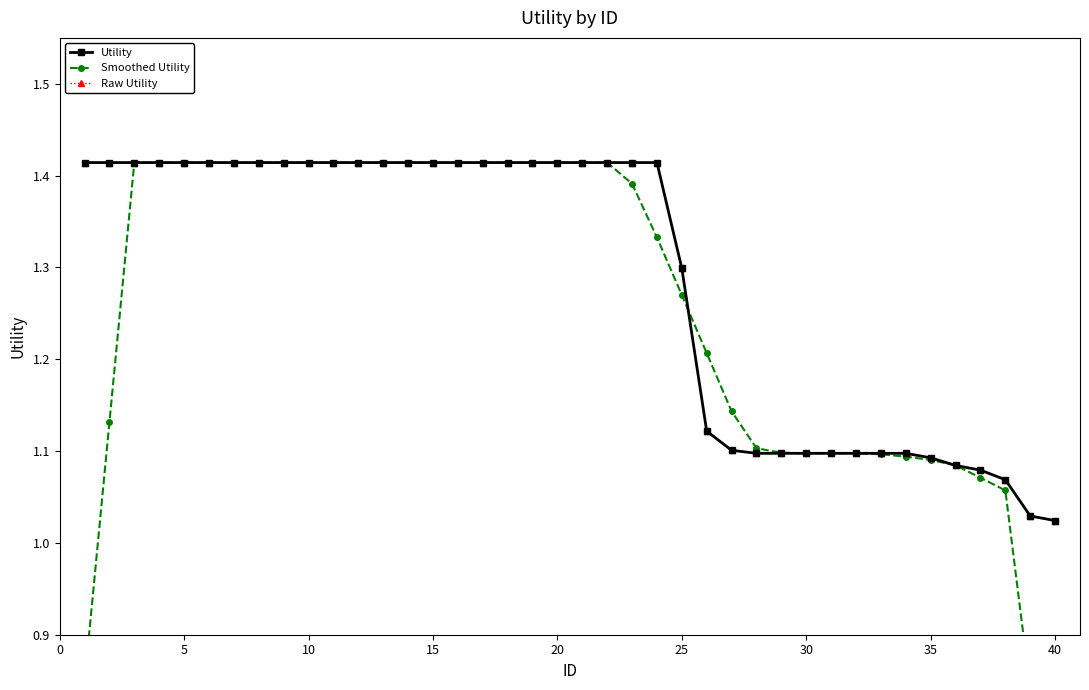

What is the value of the Raw Utility point at the 12th from the left?

1.4